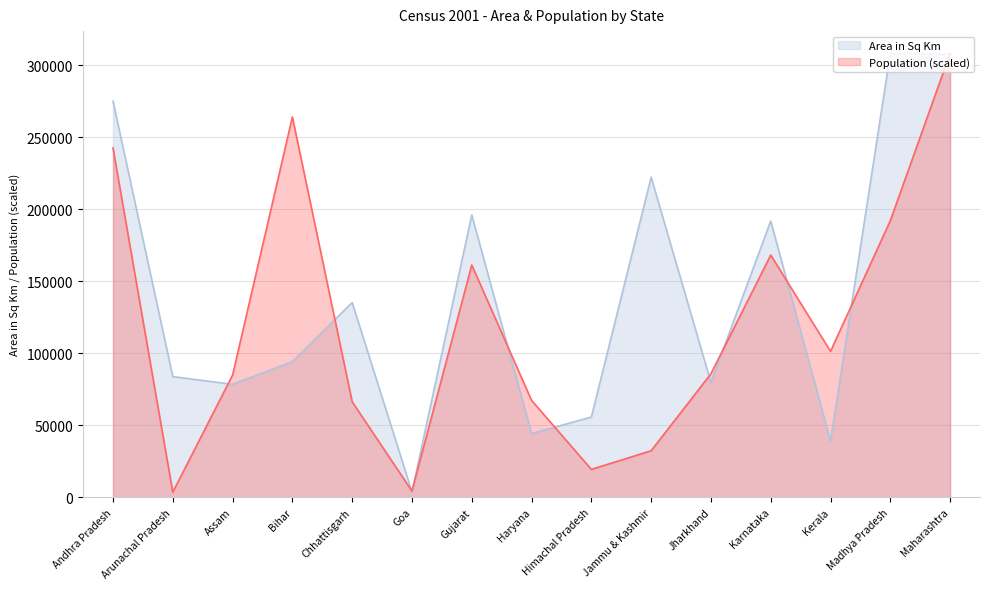

At which label does Area in Sq Km reach its peak?

Madhya Pradesh